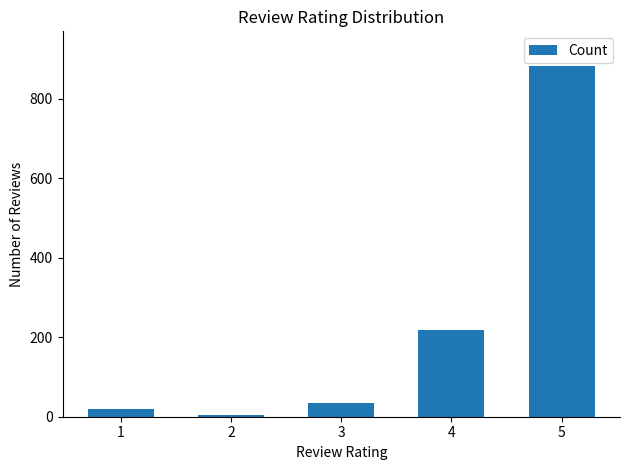

True or false: the data shows 19 at 1.

True